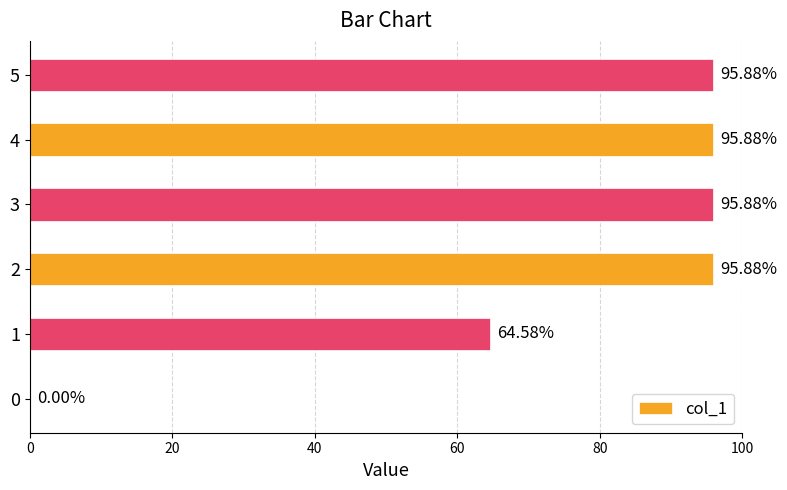

What is the sum of all values?

448.1